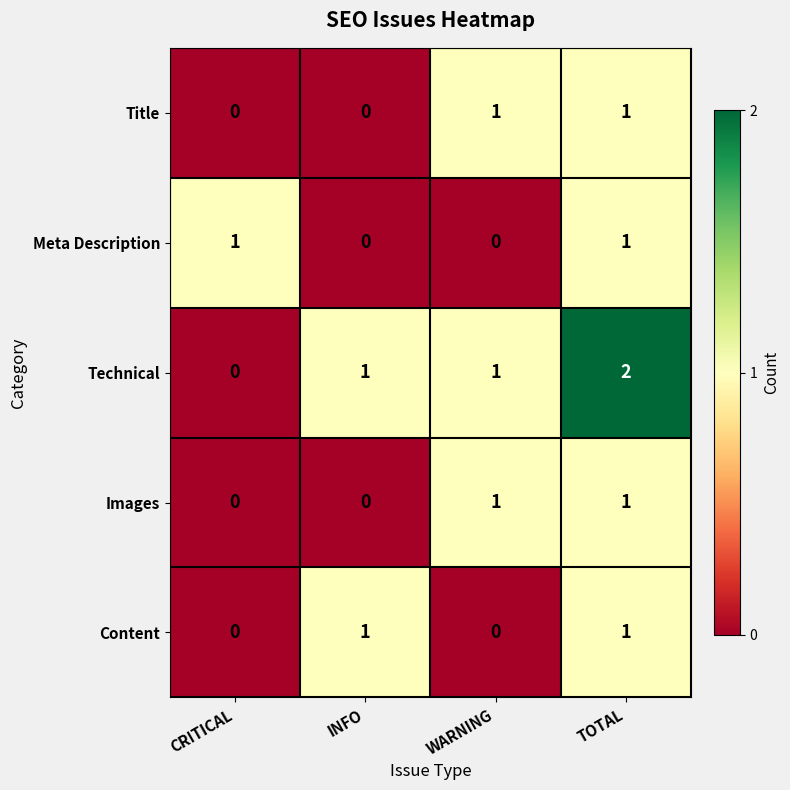

How many data points does each series have?

4